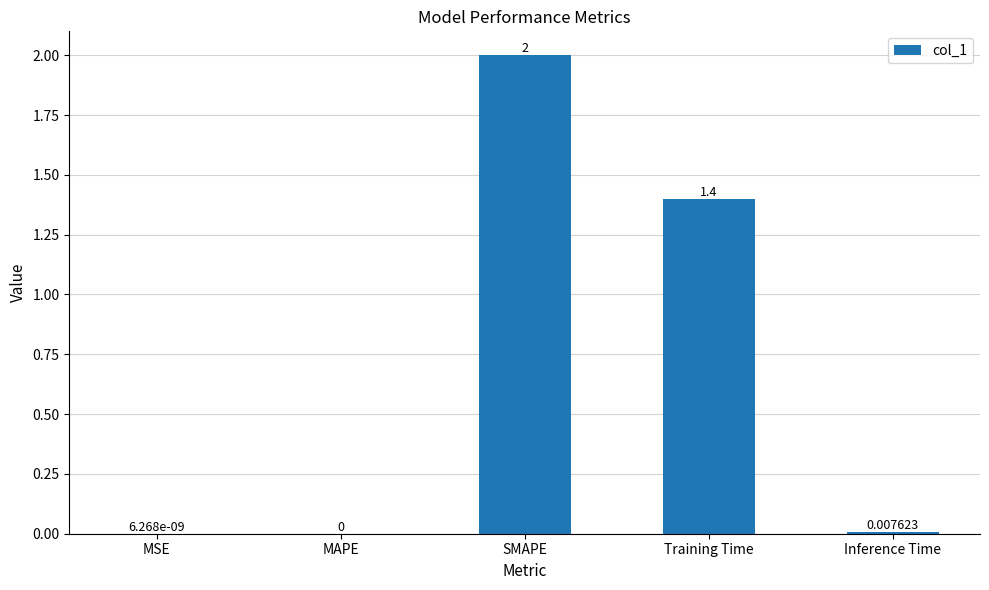

How many series are shown in this chart?

1